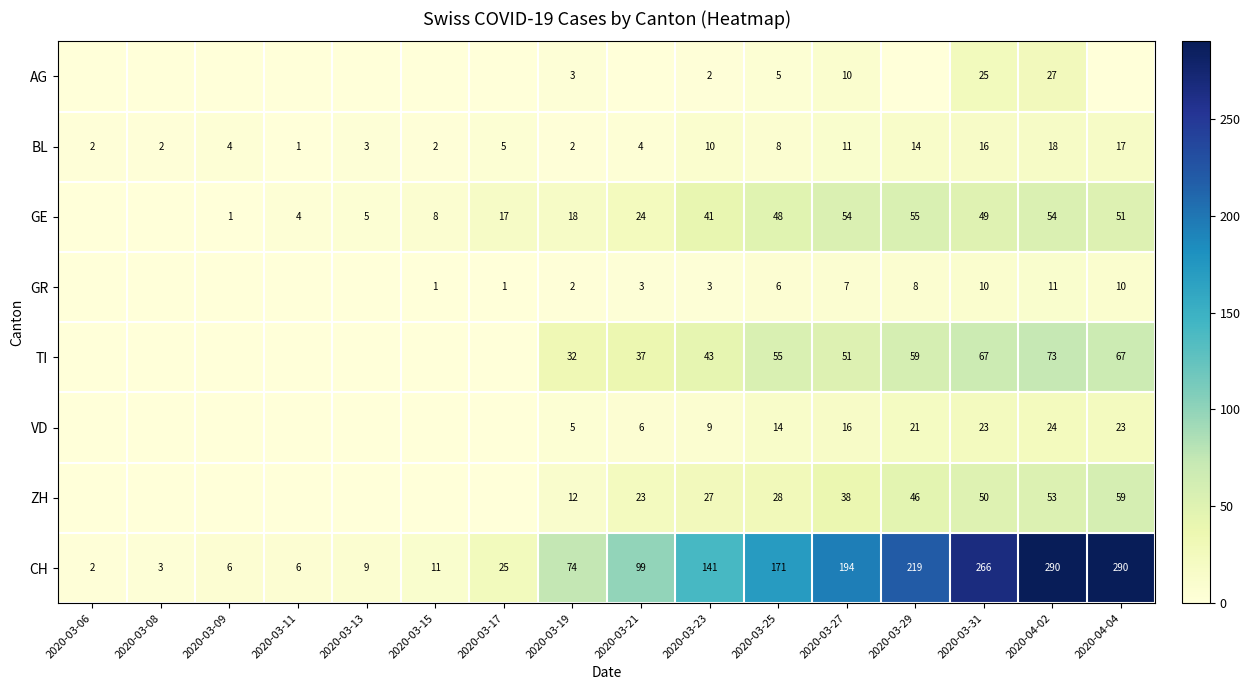

Is the value of GR at 2020-03-15 greater than the value of BL at 2020-03-06?

No